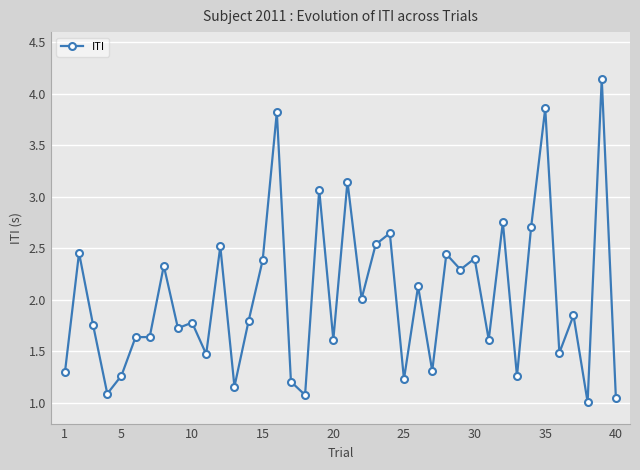

True or false: there are more than 2 points higher than both neighbors.

True